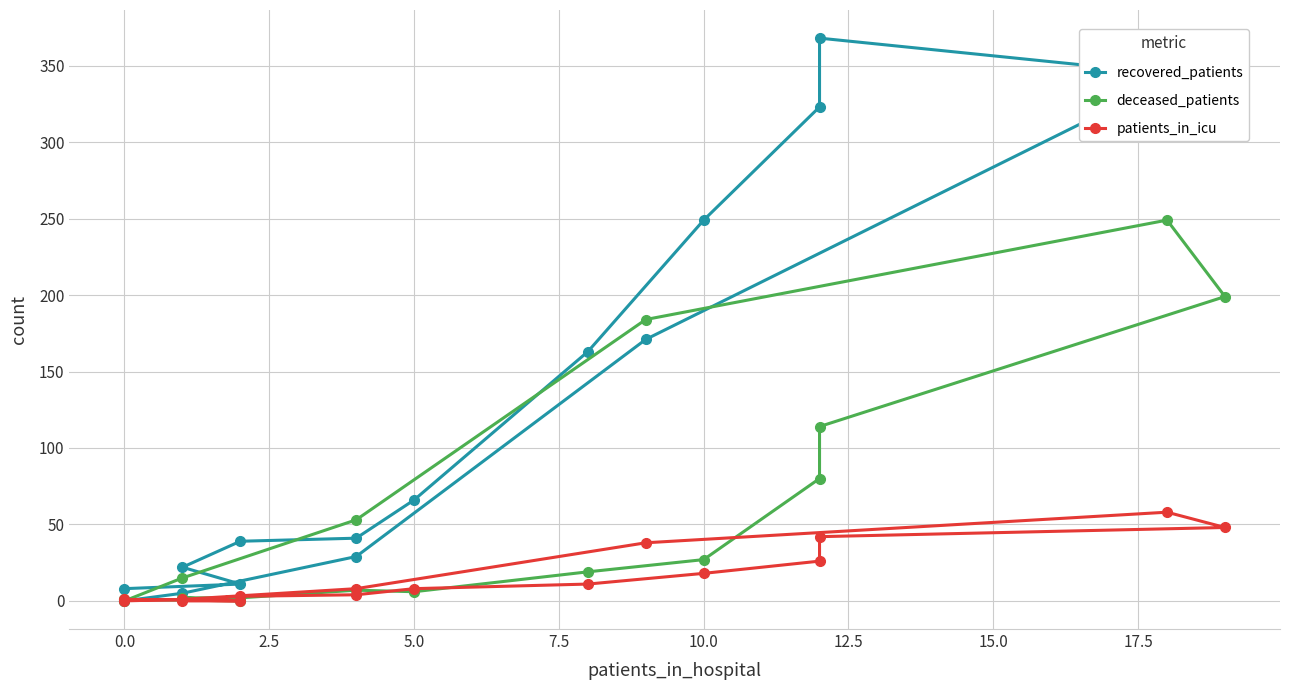

How many distinct data groups are displayed?

3